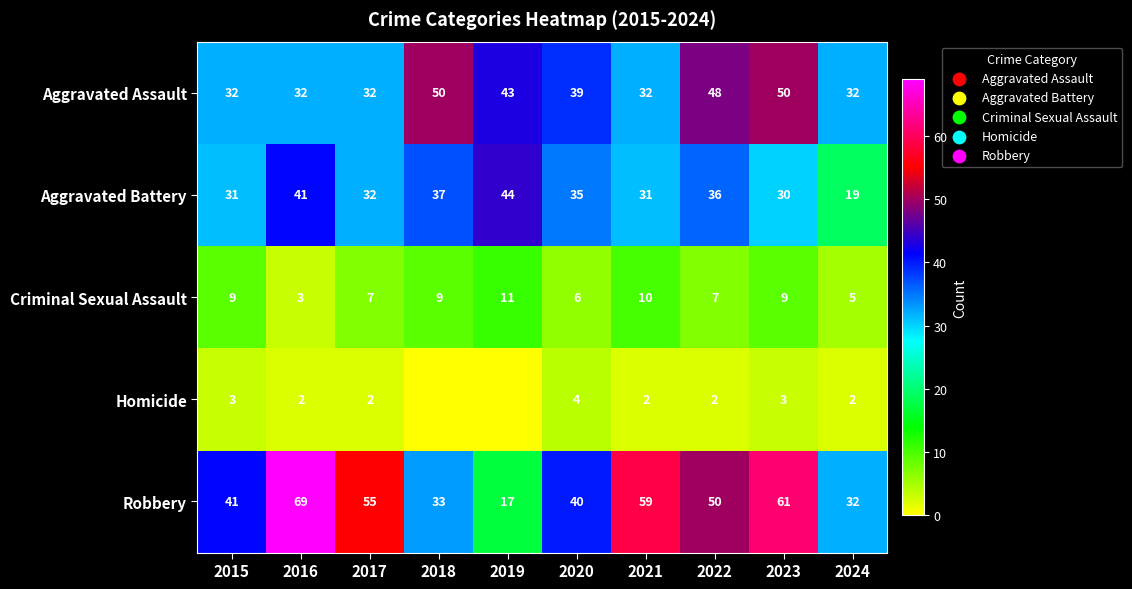

What is the difference between the highest and lowest values at 2020?

36